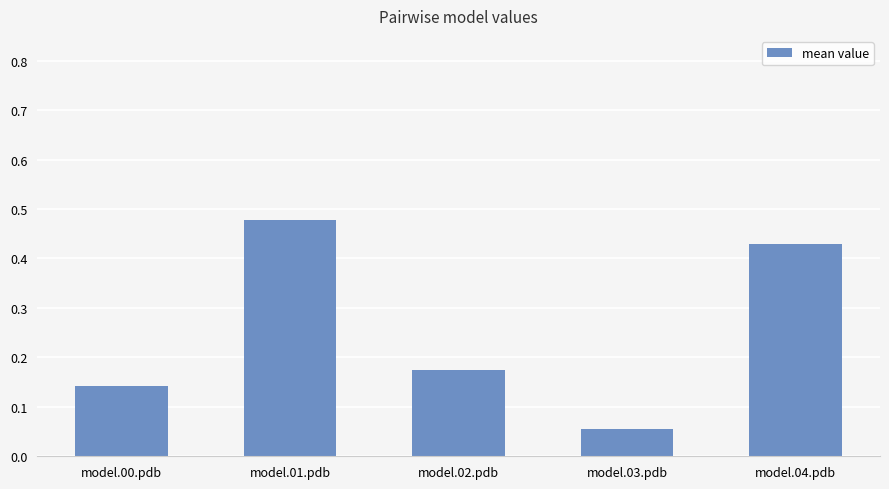

At which category does the chart reach its minimum across all series?

model.03.pdb